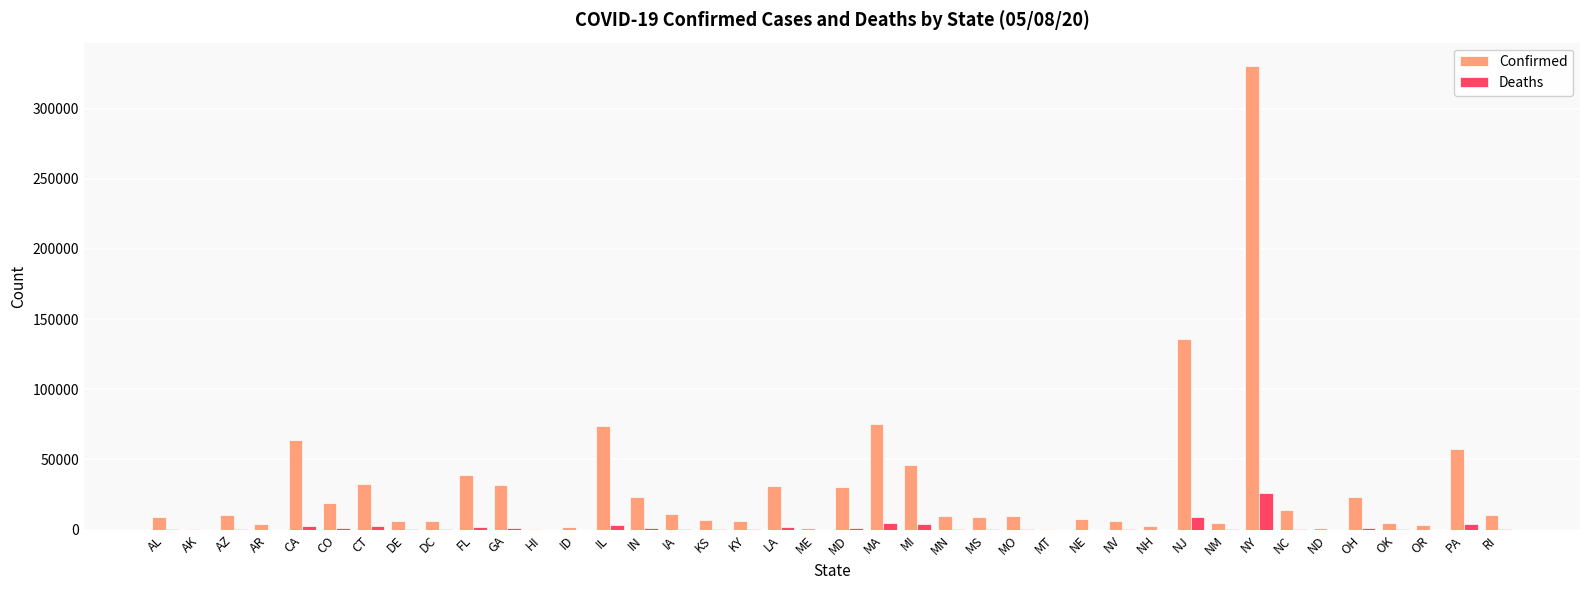

True or false: Confirmed has a value of 5899 at DC.

True